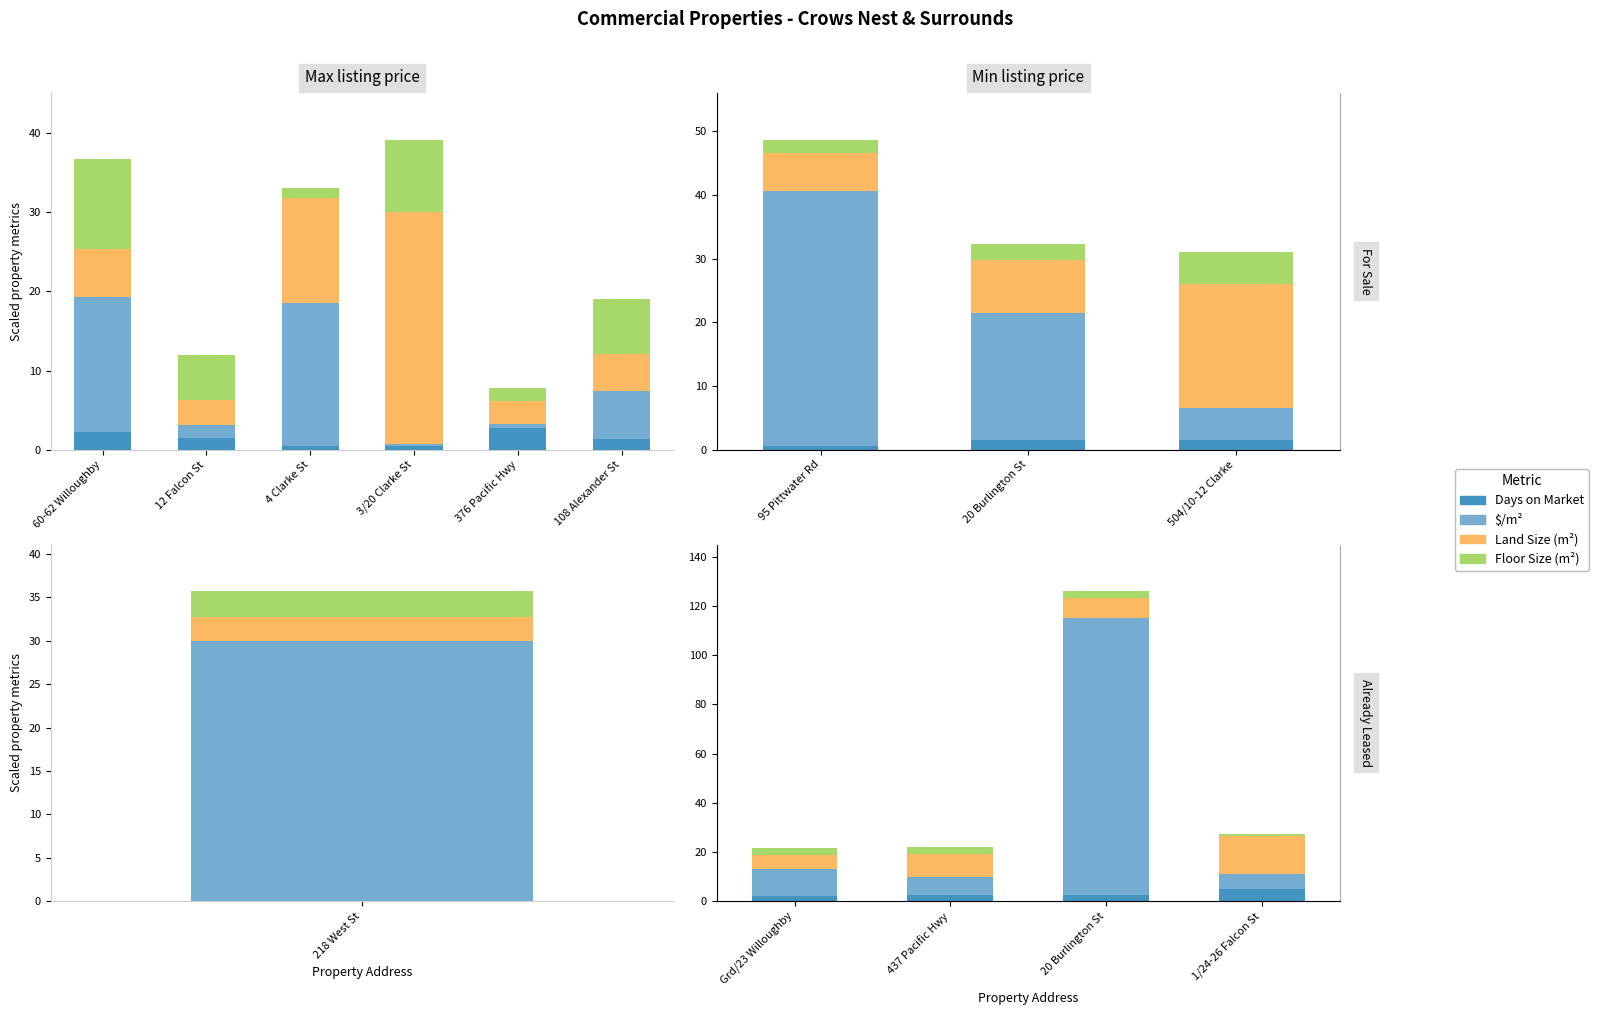

What is the label of the 1st bar from the left?

Grd/23 Willoughby